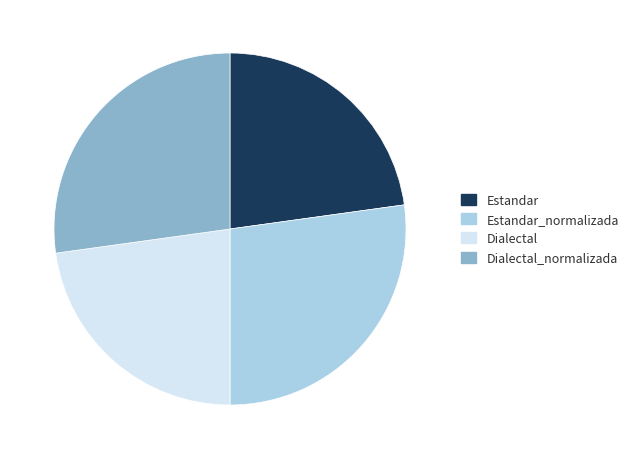

How many slices are in this pie chart?

4